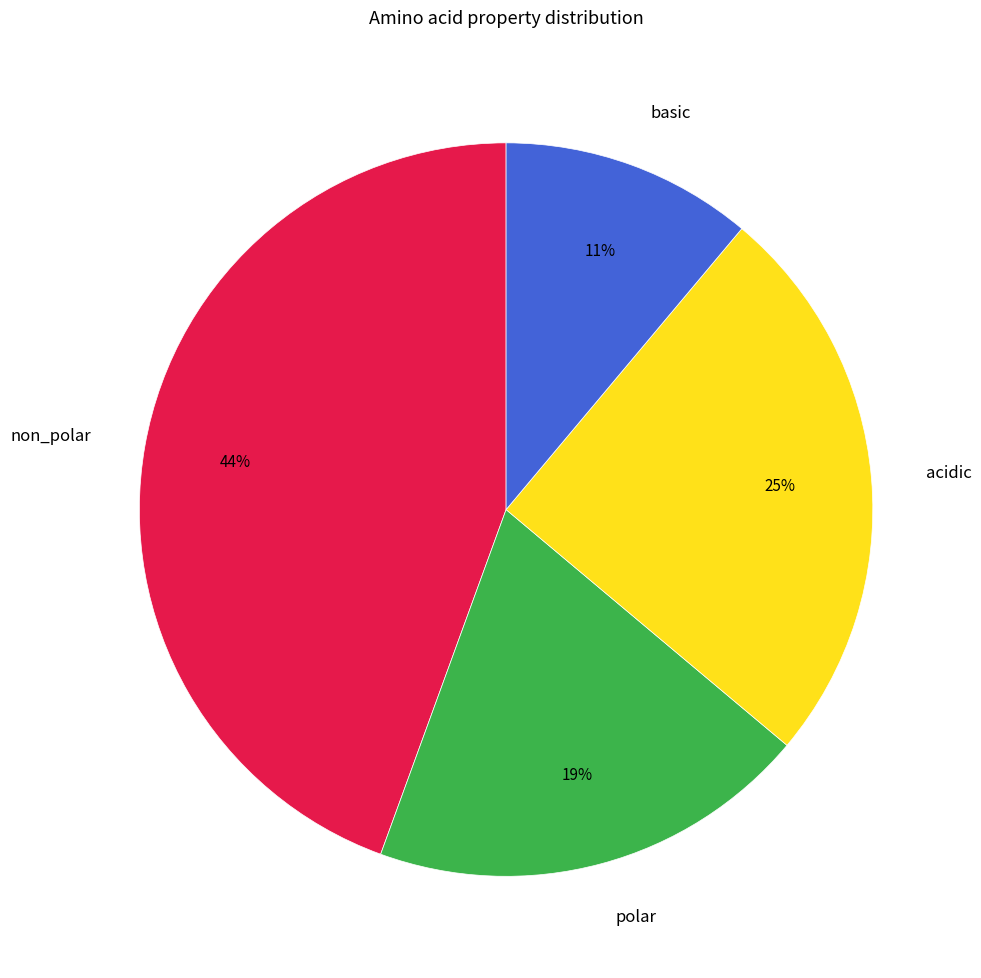

What percentage is the acidic slice, to the nearest percent?

25%